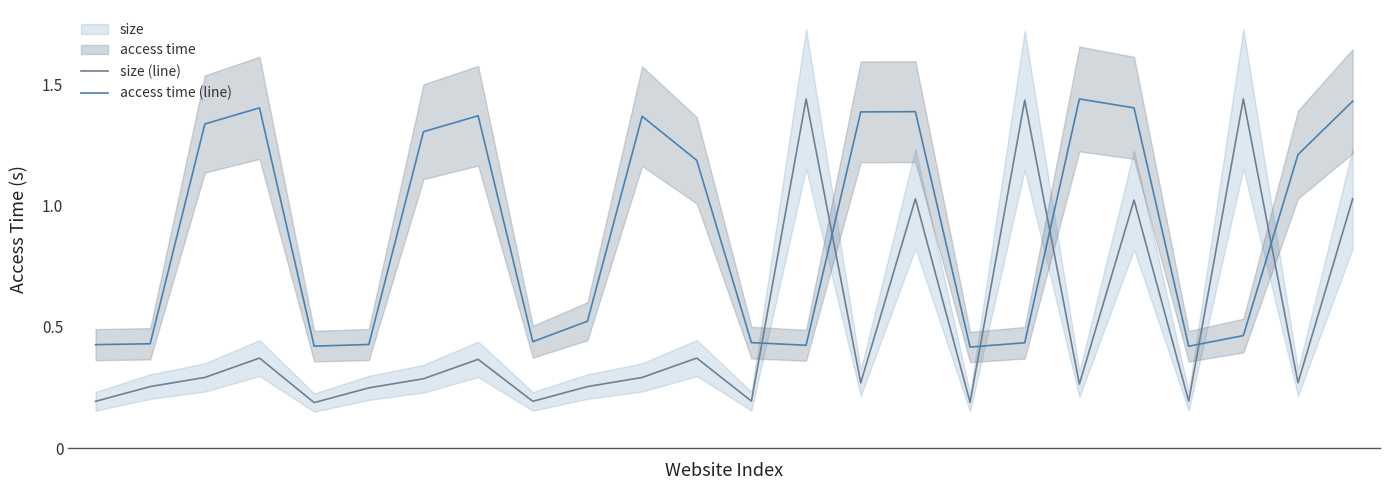

Which label corresponds to the largest value in the chart?

13